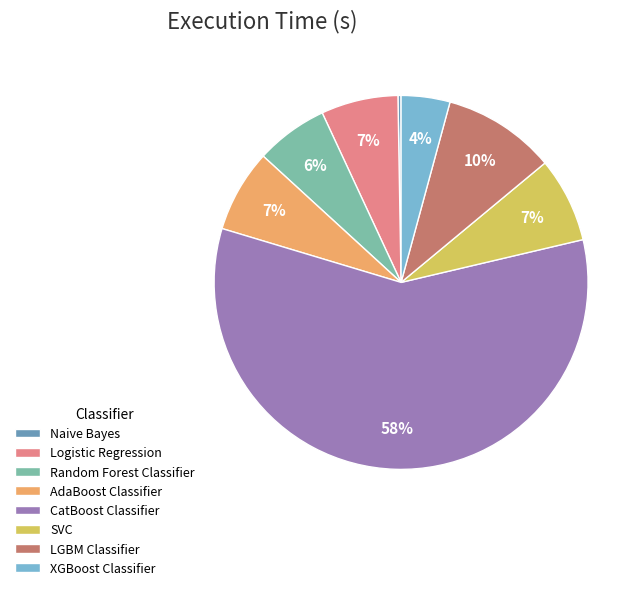

Does any single category account for the majority?

Yes